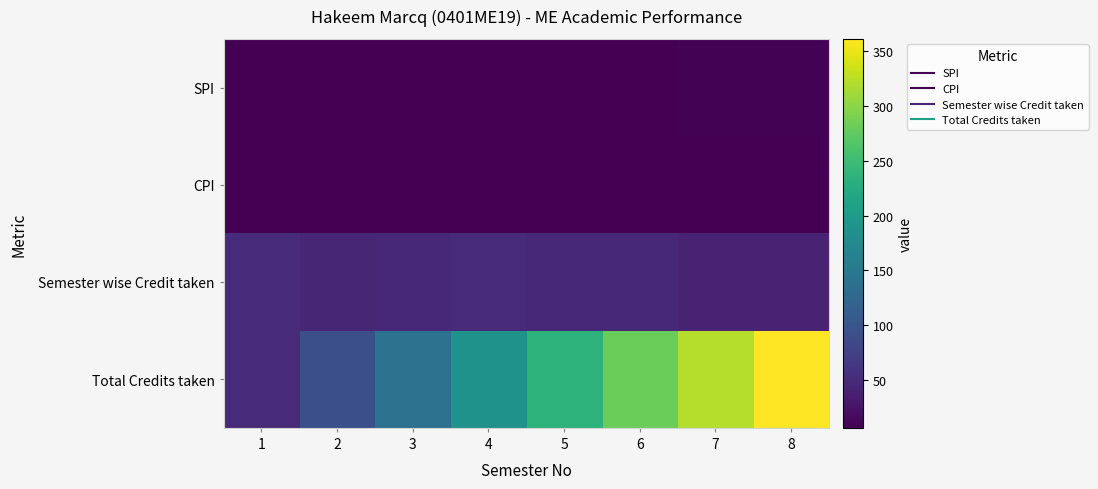

Reading left to right, extract all data points from this chart.

SPI: 1=7.0	2=6.5	3=7.7	4=7.5	5=7.3	6=7.4	7=9.1	8=8.7
CPI: 1=7.0	2=6.8	3=7.1	4=7.2	5=7.2	6=7.2	7=7.5	8=7.6
Semester wise Credit taken: 1=49.0	2=44.0	3=47.0	4=49.0	5=46.0	6=46.0	7=40.0	8=40.0
Total Credits taken: 1=49.0	2=93.0	3=140.0	4=189.0	5=235.0	6=281.0	7=321.0	8=361.0